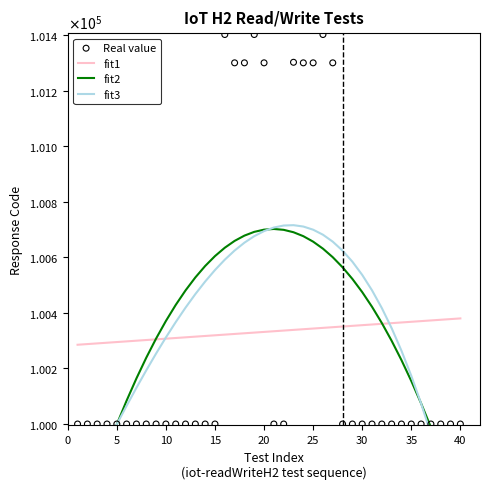

Which series reaches the minimum Y coordinate?

fit3